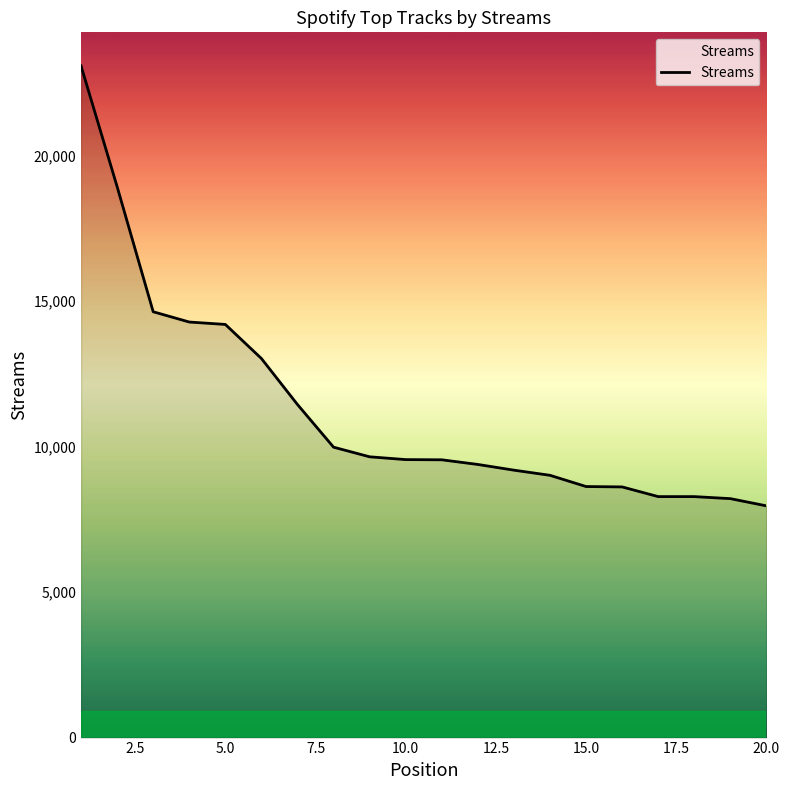

What is the maximum value shown in the chart?

23087